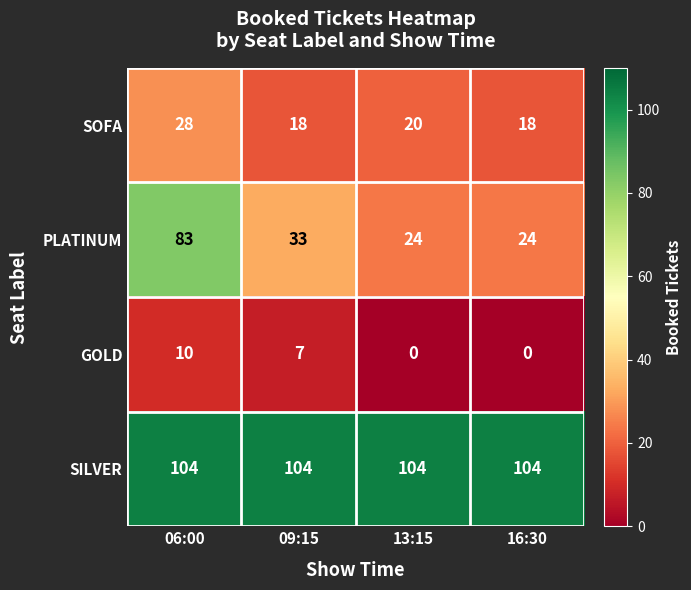

What is the sum of all SOFA values?

84